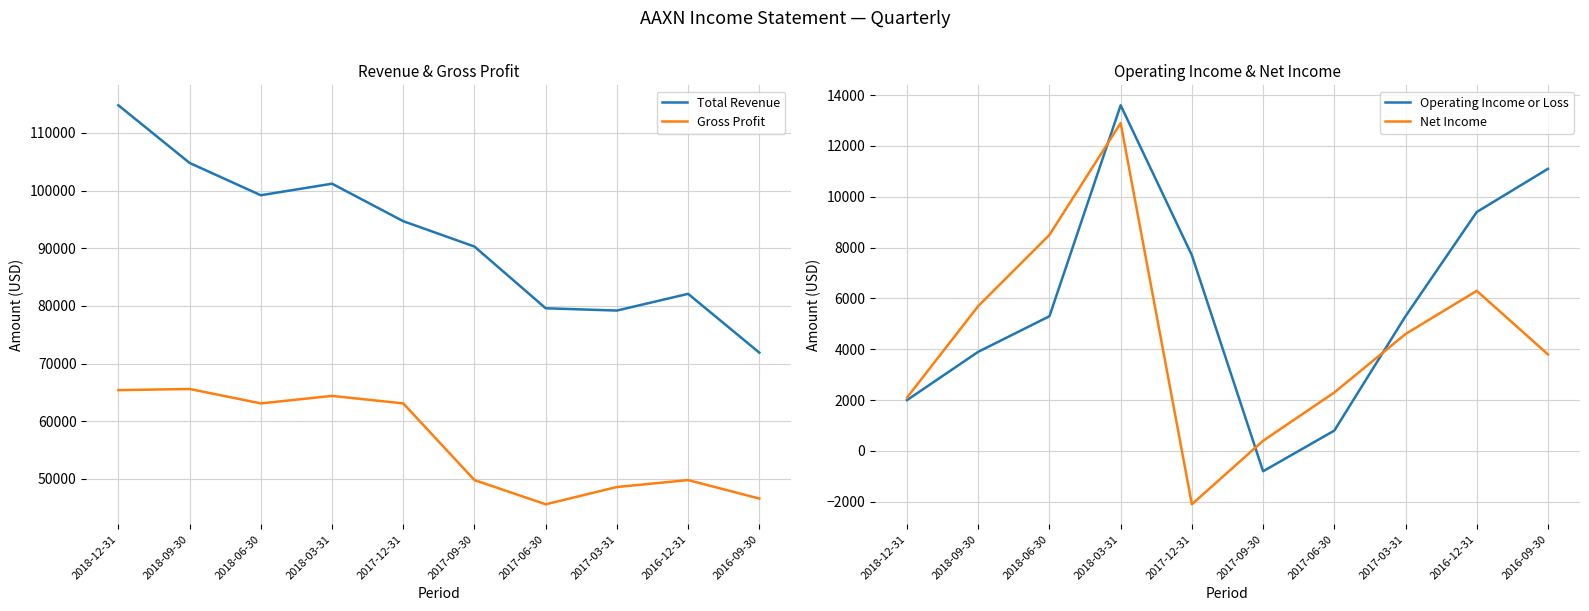

How many data points in Net Income are above 4600?

4